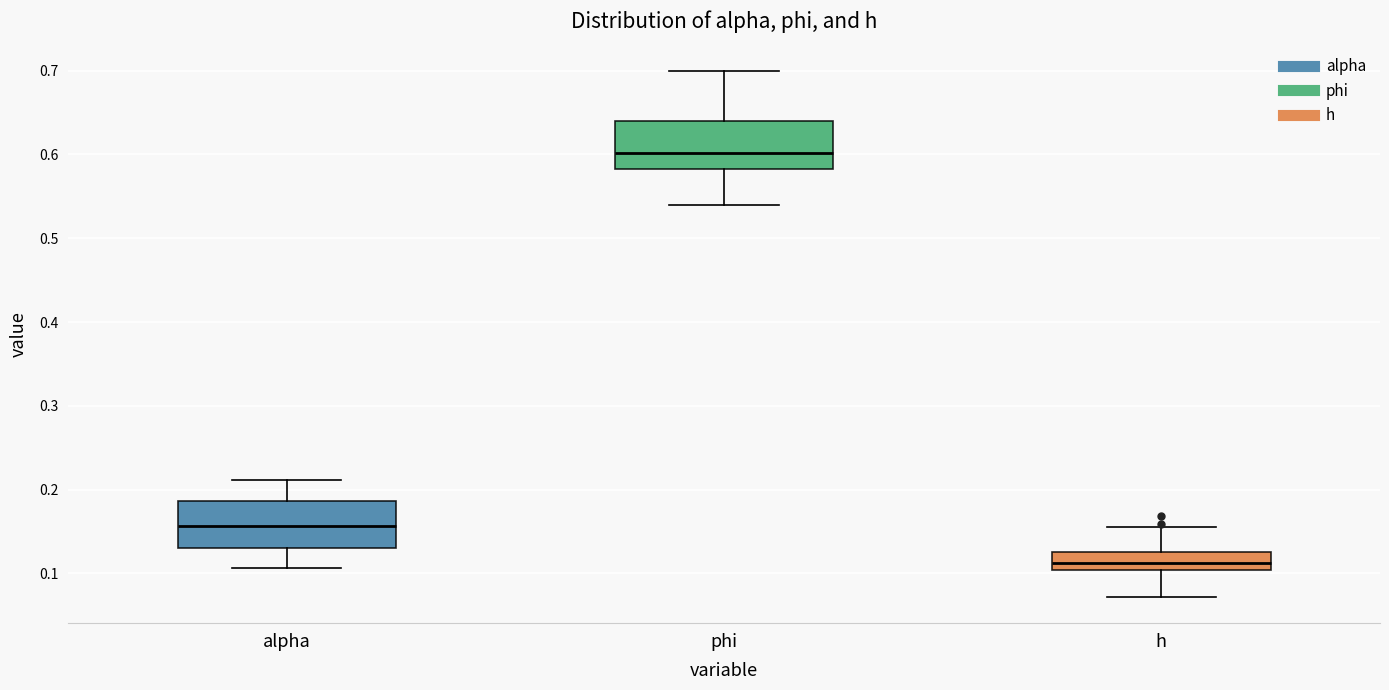

Where does the median line of the box for h sit on the y-axis? The values are not printed on the chart, so give them approximately, as read against the axis.

0.11